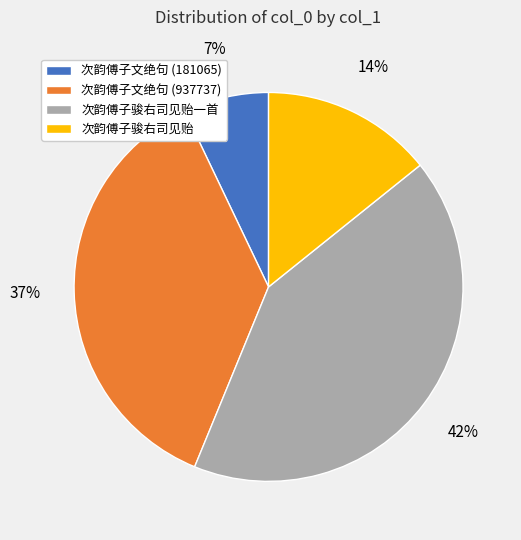

Is 次韵傅子文绝句 (181065) the majority of the pie?

No